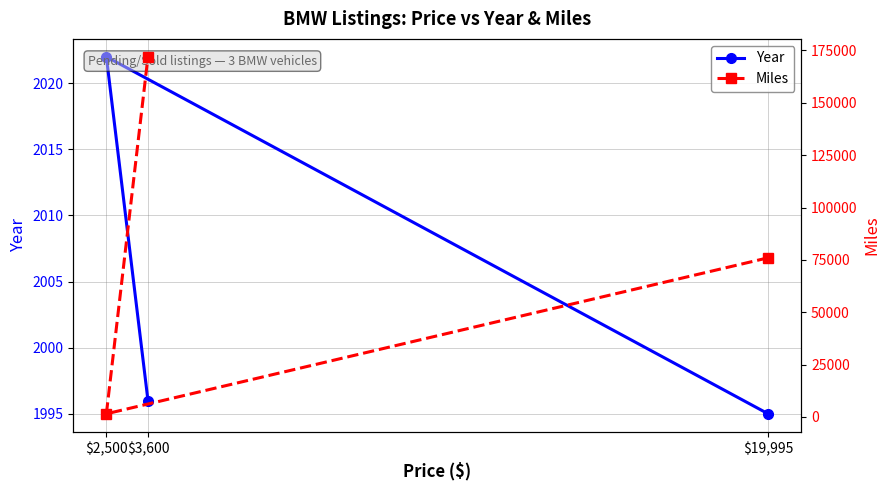

Which series changed the most between $19,995 and $2,500?

Miles